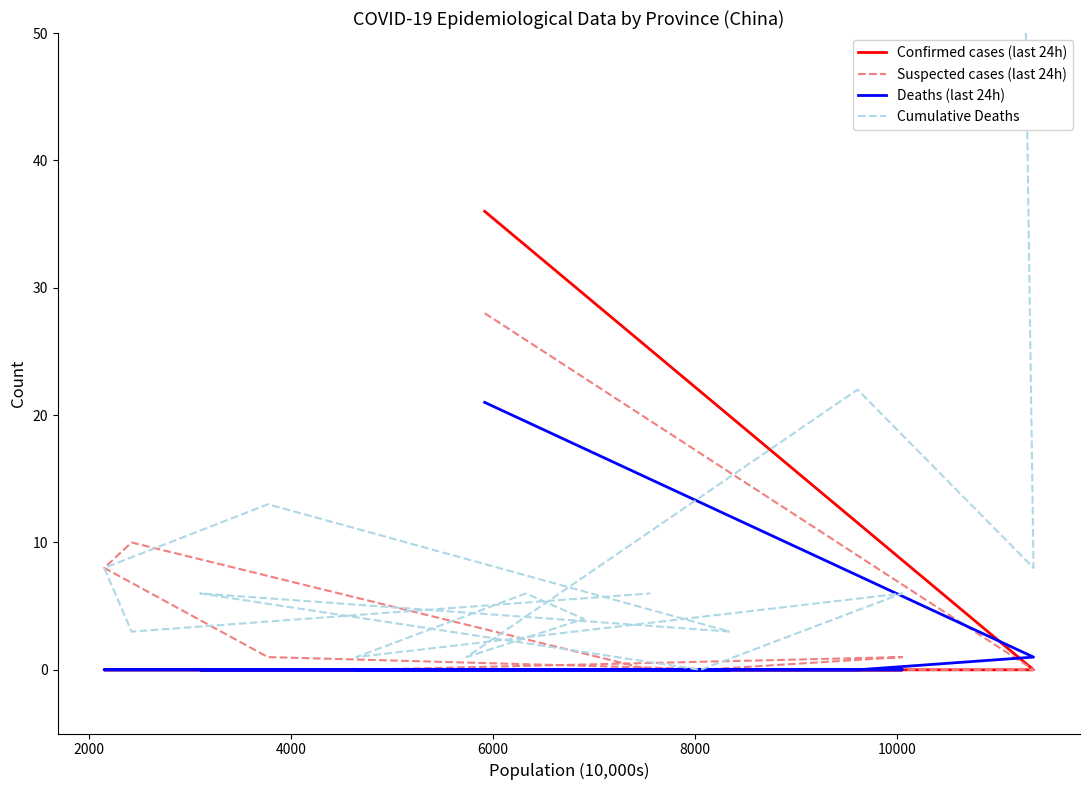

True or false: Confirmed cases (last 24h) and Cumulative Deaths cross at least once.

False